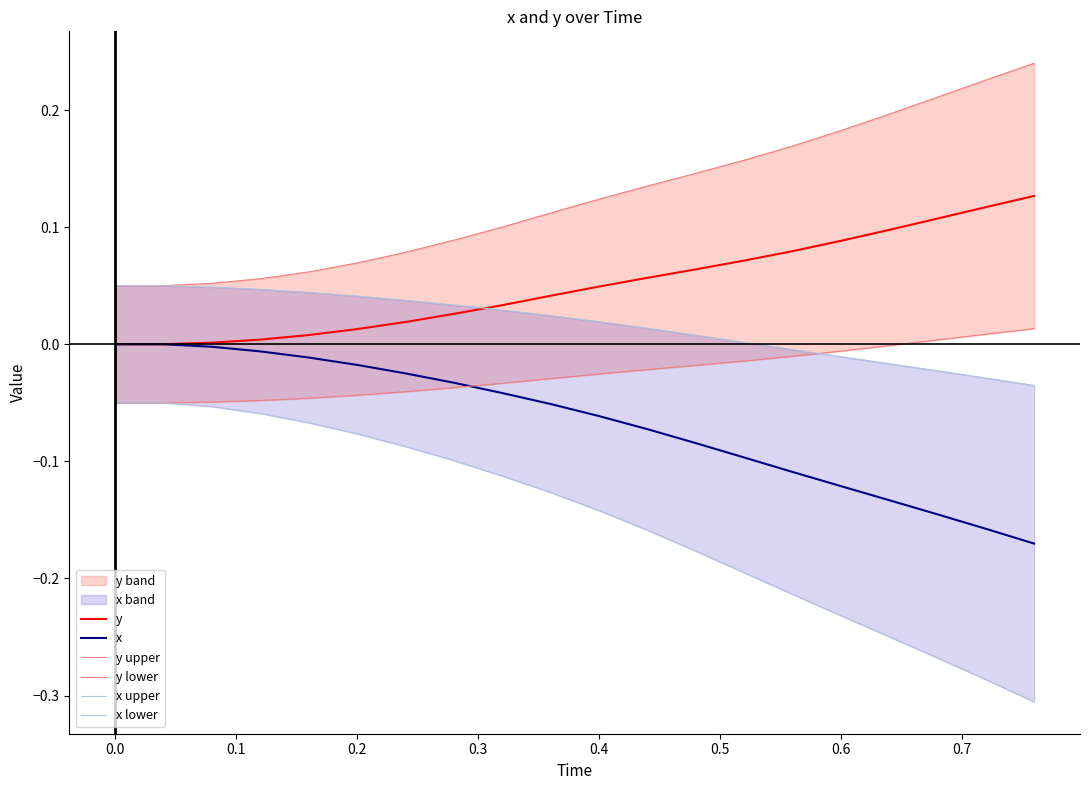

True or false: y upper and x lower cross at least once.

False